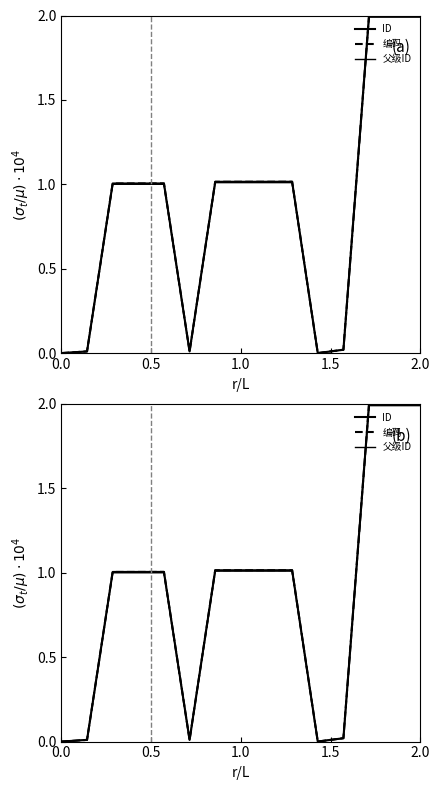

Count the number of data series in this chart.

3